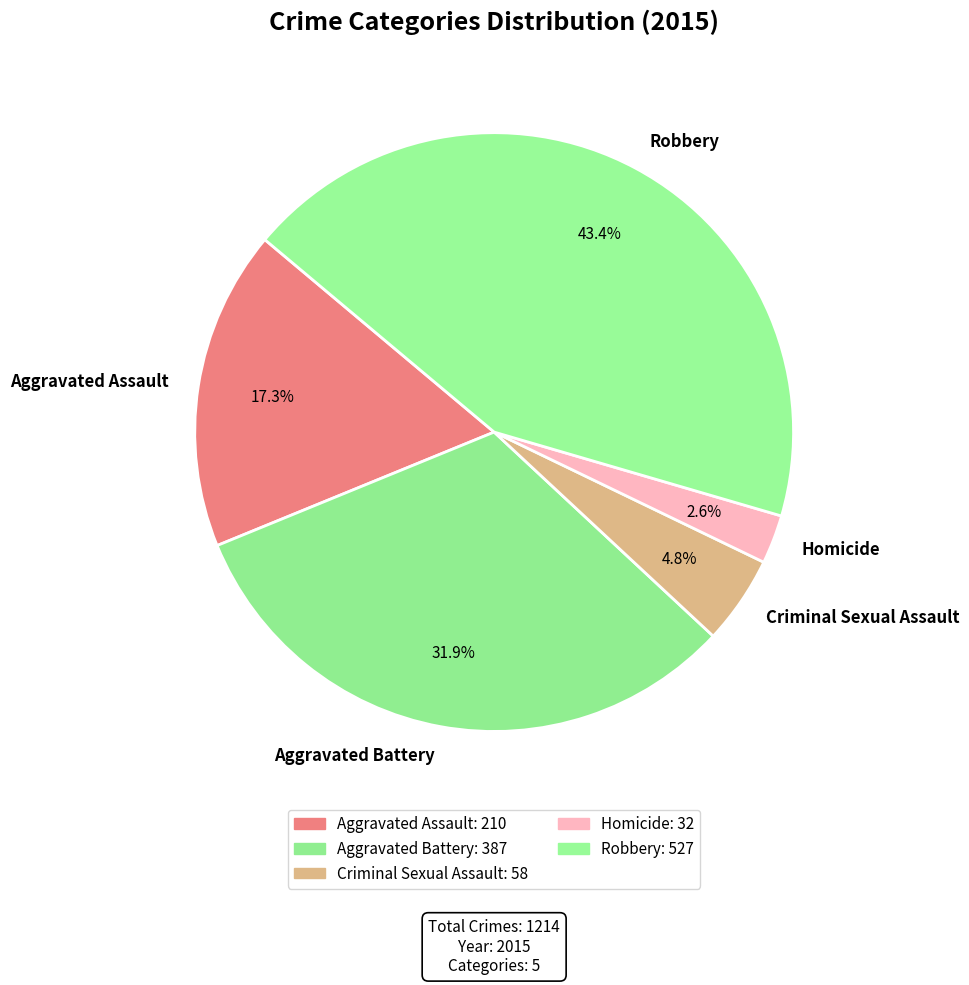

To the nearest percent, what is the combined percentage of Robbery and Criminal Sexual Assault?

48%